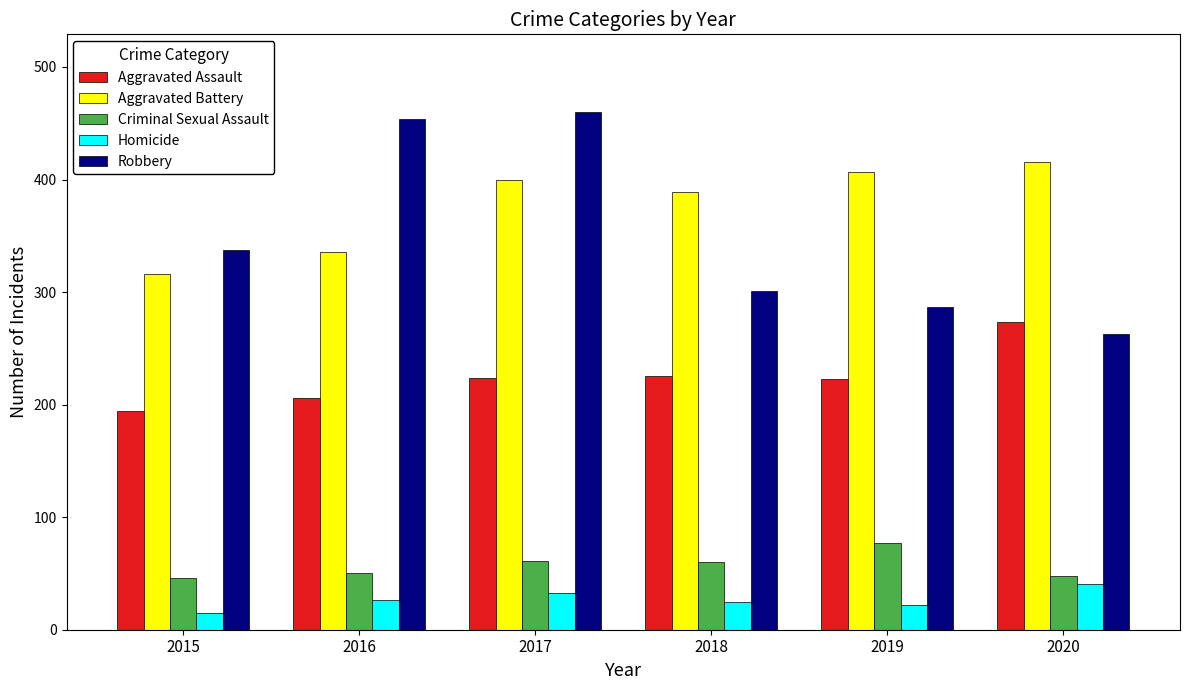

How many distinct data groups are displayed?

5